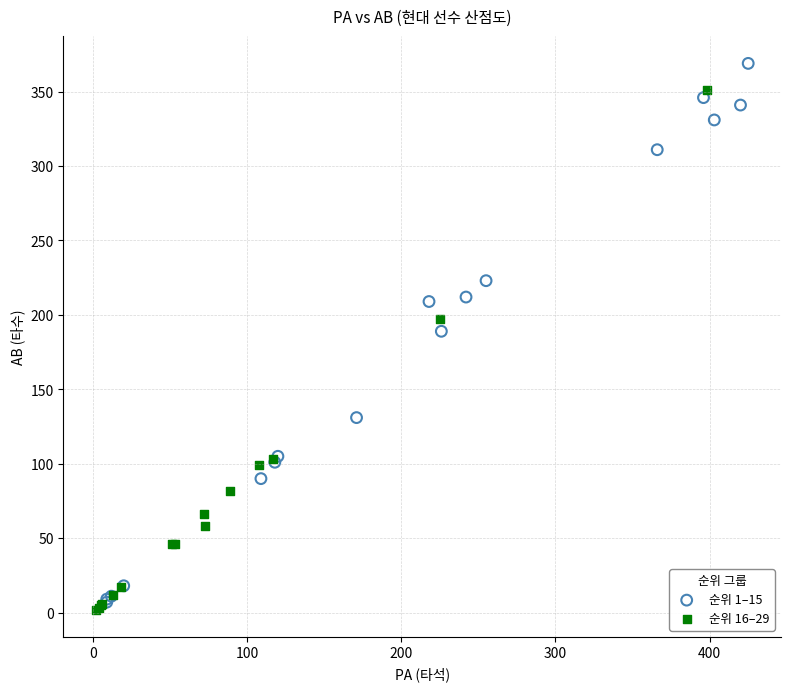

Which series reaches the maximum Y coordinate?

순위 1–15